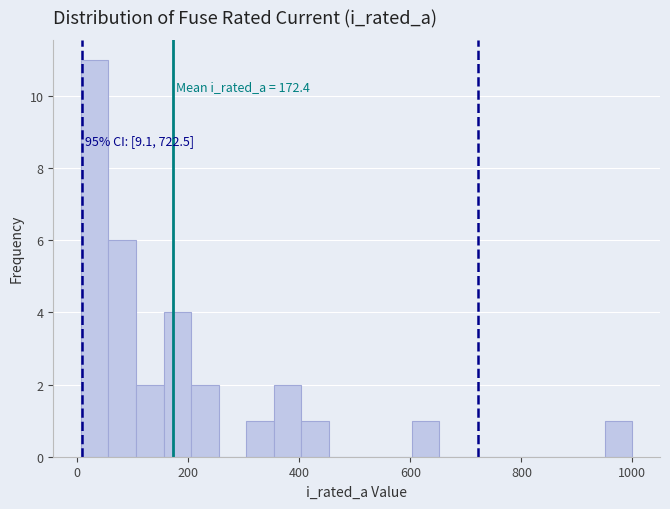

Read against the x-axis, roughly where is the centre of the tallest bar?

40